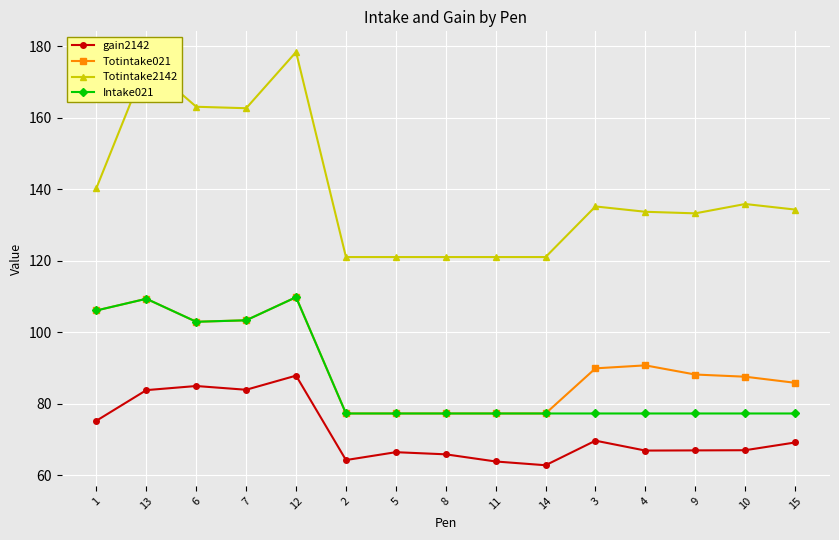

How many lines are shown in the chart?

4